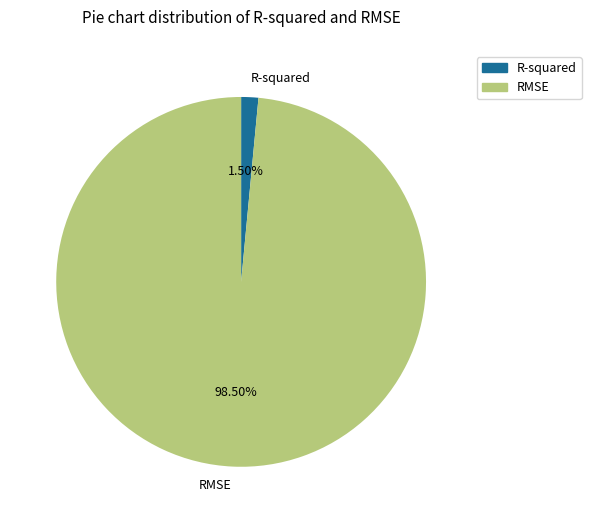

How many segments does this pie chart have?

2